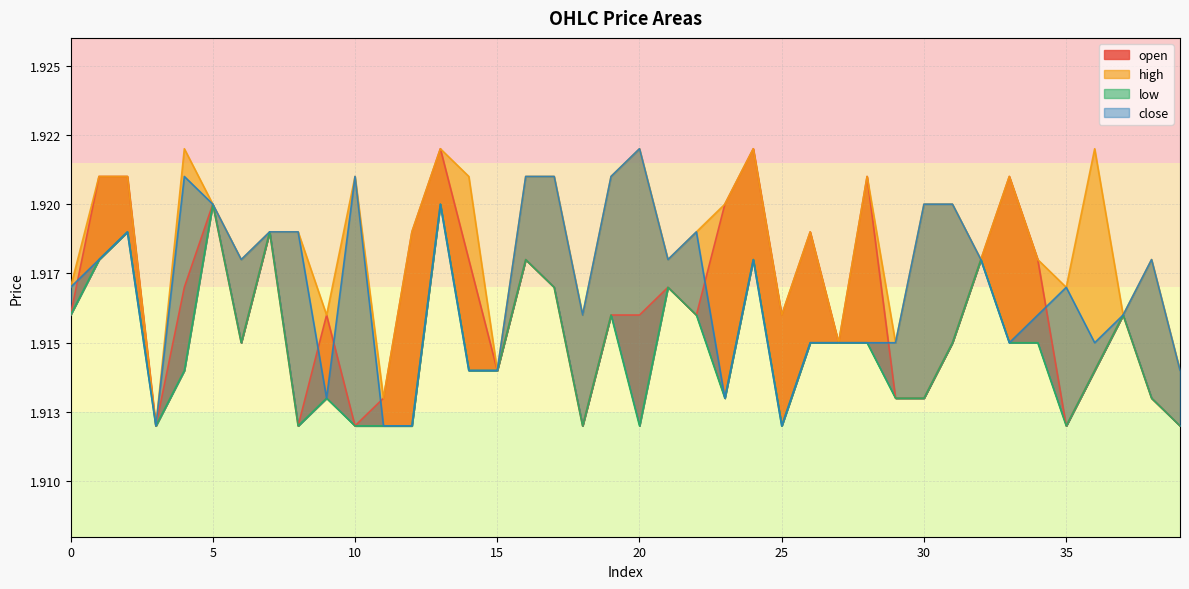

Which series has the widest spread of values?

open